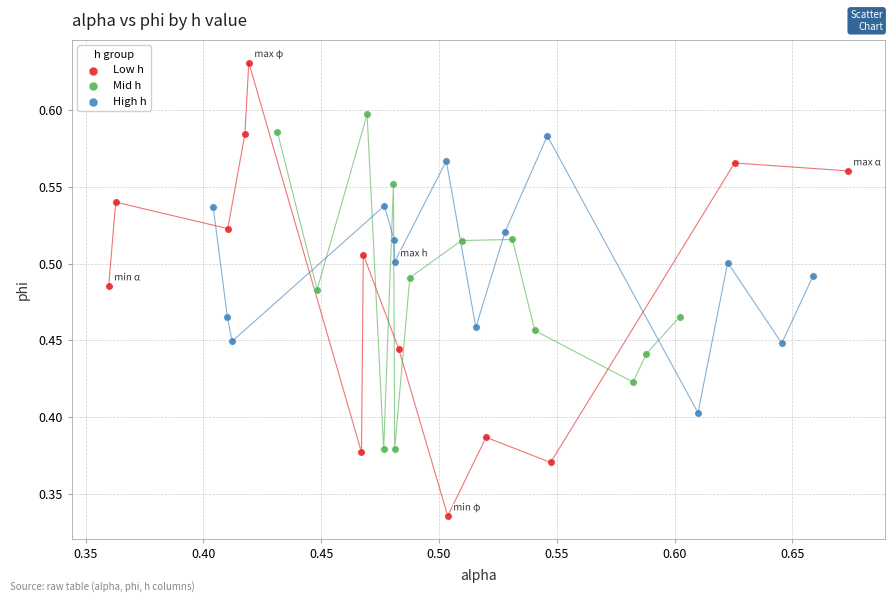

Which series contains the lowest Y value?

Low h